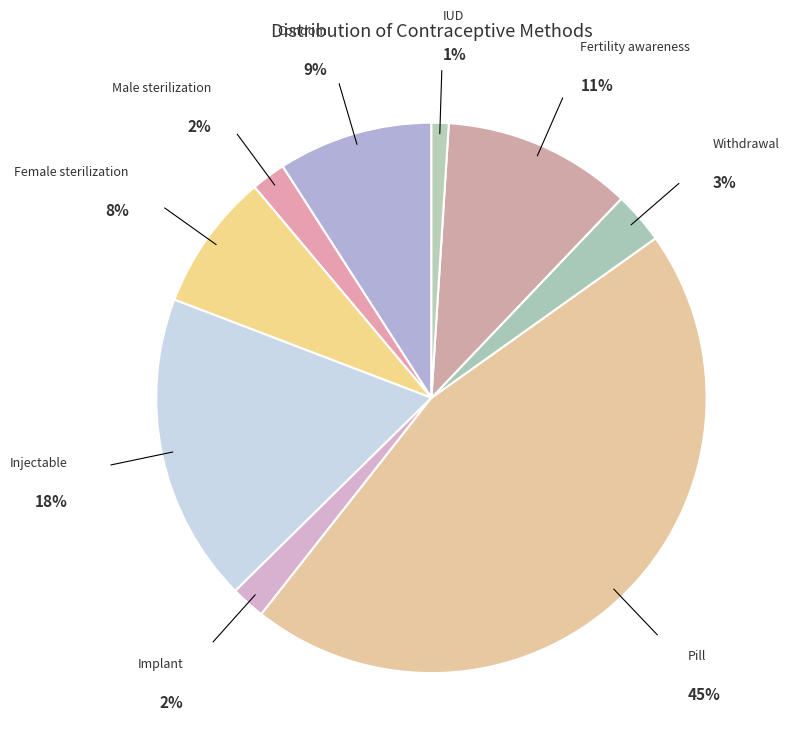

Which has a higher value, Withdrawal or Pill?

Pill